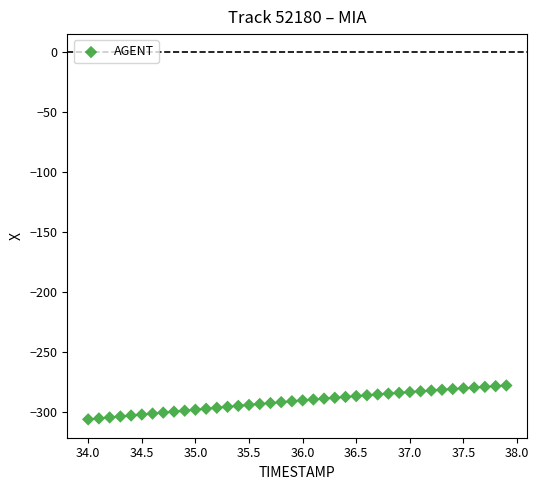

What is the range of Y values (max minus min)?

28.3